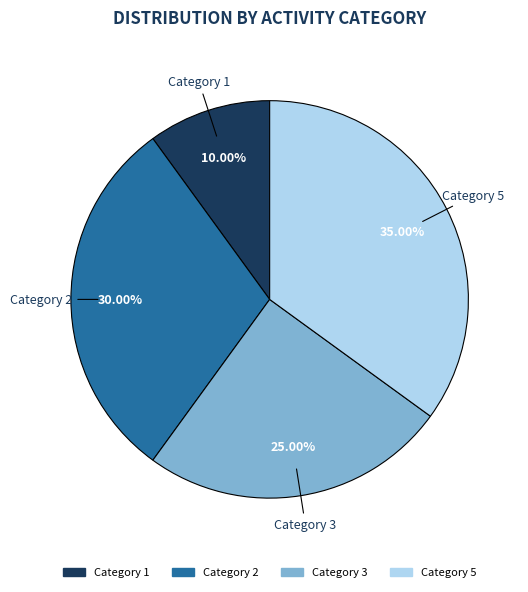

Is there a majority slice in this chart?

No